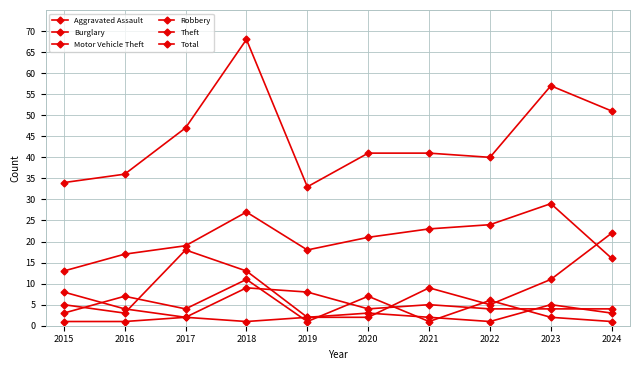

How many series are shown in this chart?

6